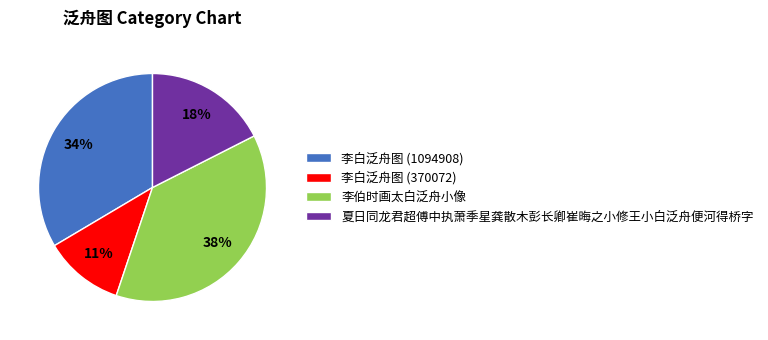

True or false: 李白泛舟图 (370072) accounts for 11% of the total.

True